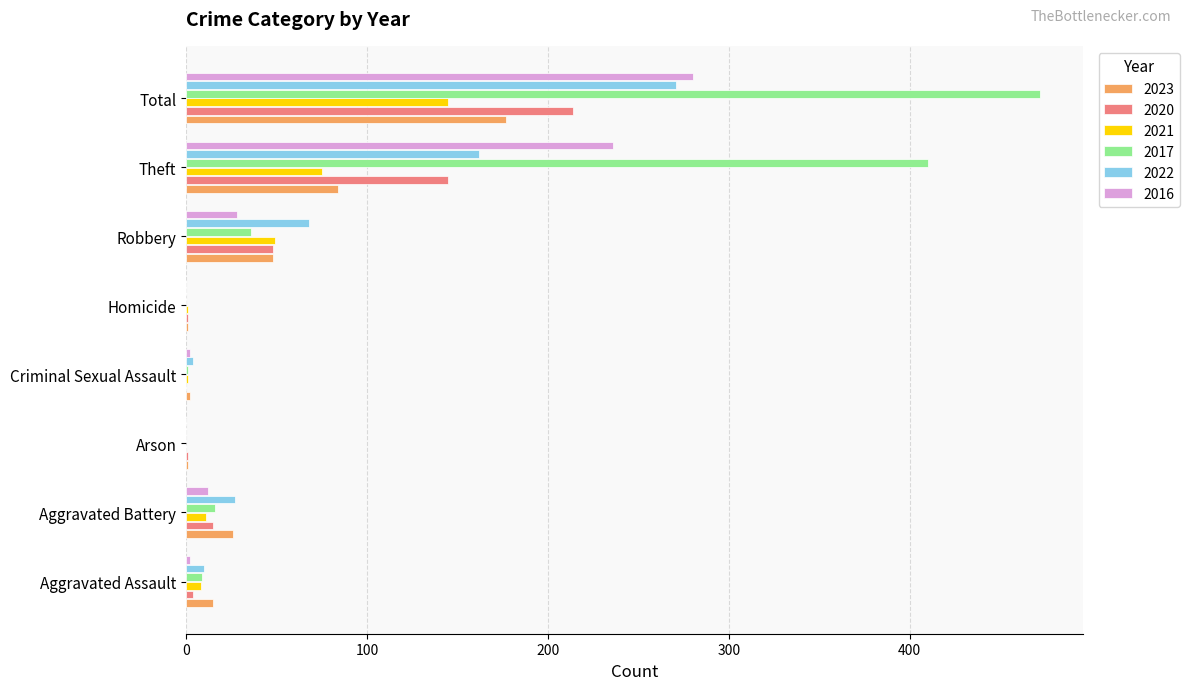

Where is 2023 nearest to the value 89?

Theft